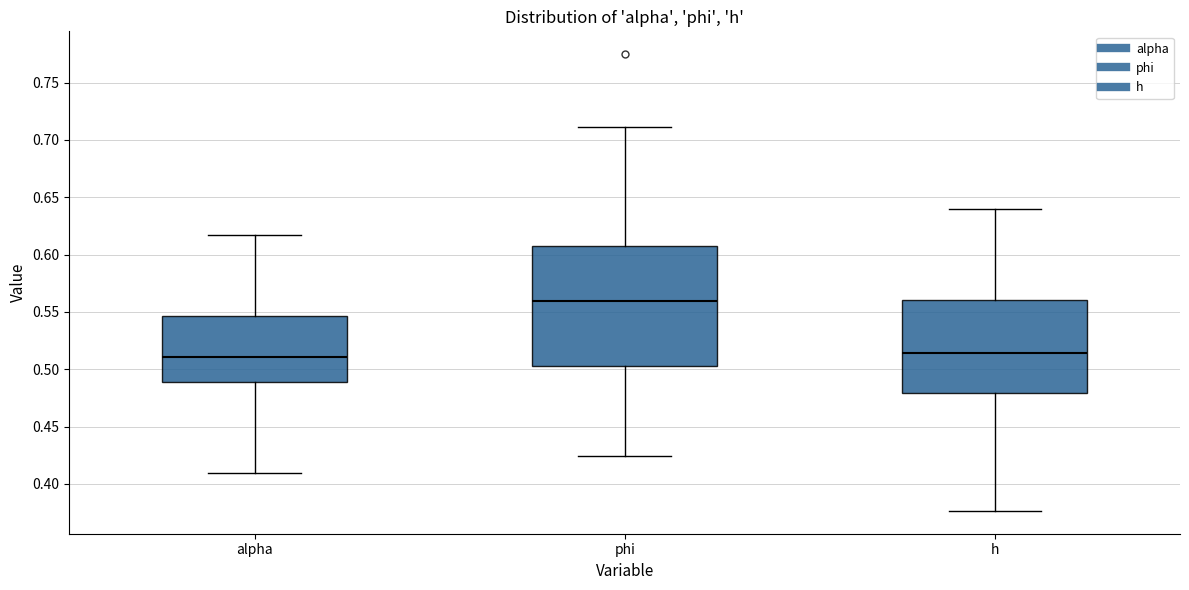

Reading left to right, transcribe this box plot: for each box, give where its median line is, the range the box spans, and where its two whiskers end, as read against the y-axis. The values are not printed on the chart, so give them approximately, as read against the axis.

alpha: median 0.510, box 0.490 to 0.545, whiskers 0.410 to 0.615
phi: median 0.560, box 0.505 to 0.610, whiskers 0.425 to 0.710
h: median 0.515, box 0.480 to 0.560, whiskers 0.375 to 0.640